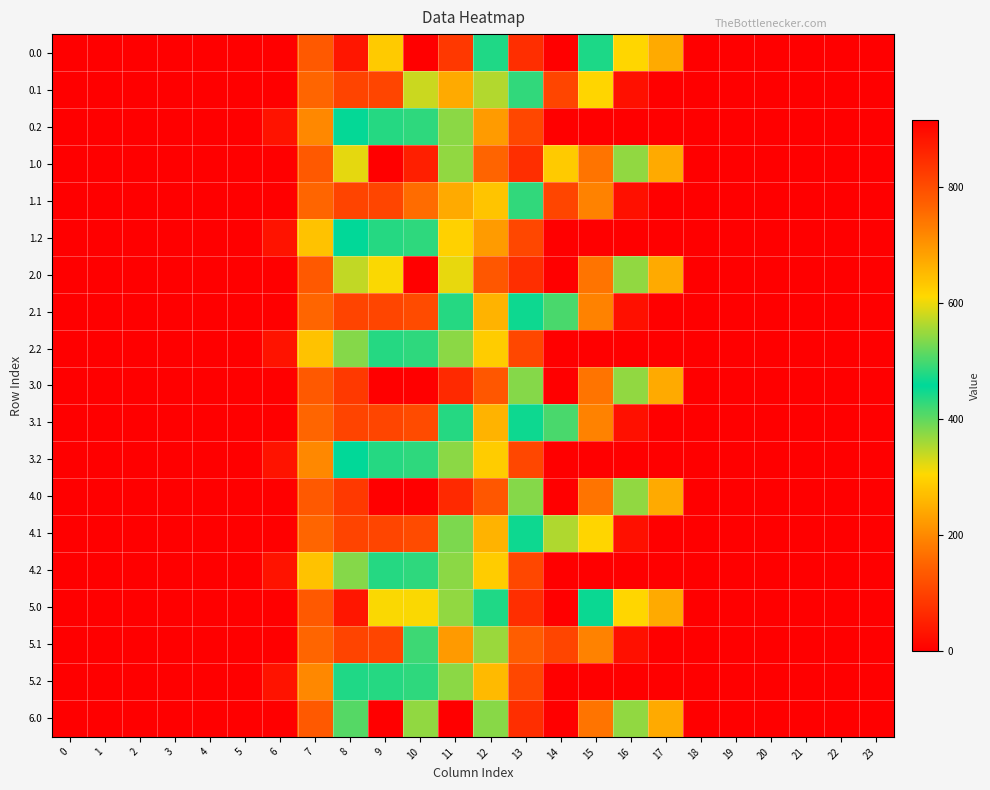

At how many categories does at least one series exceed 526?

3